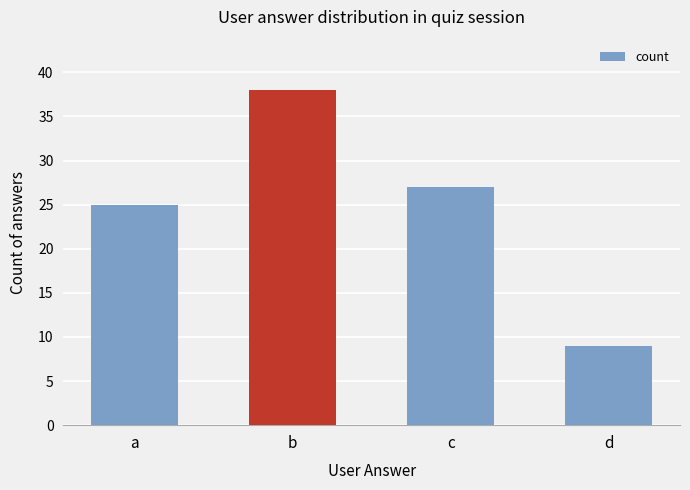

What is the sum of the values at d and c?

36